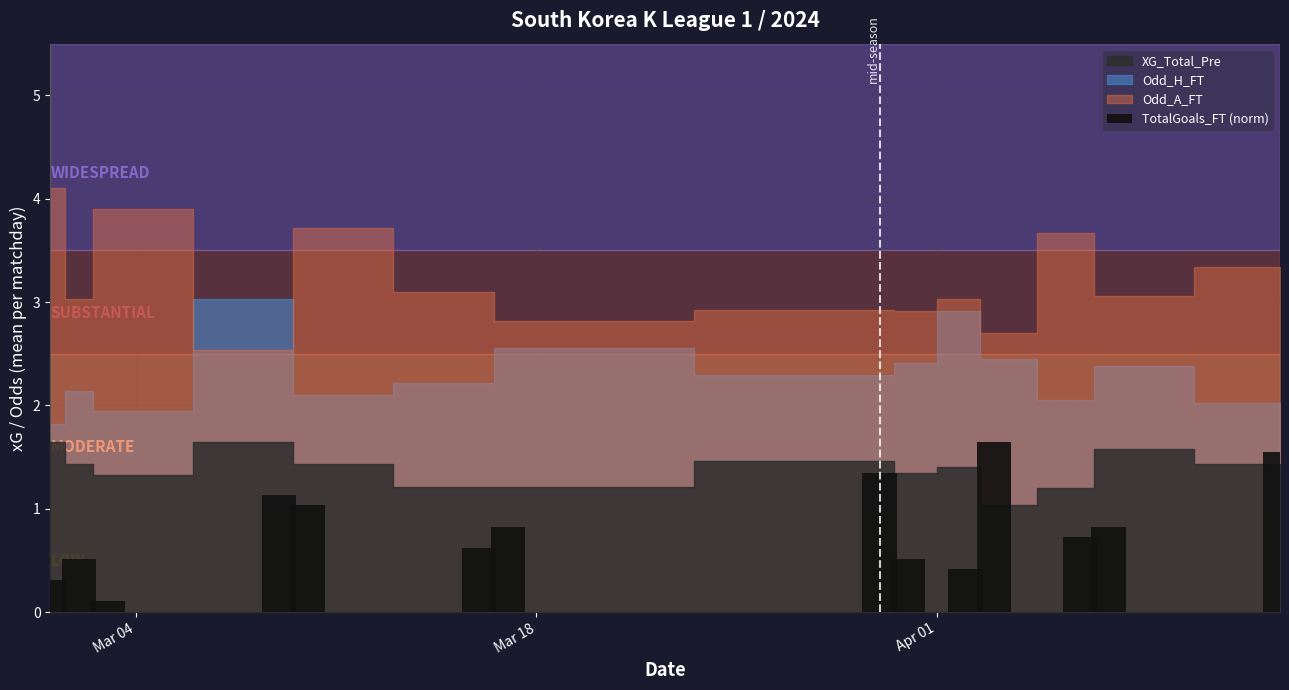

What is the difference between the maximum and minimum values?

1.5